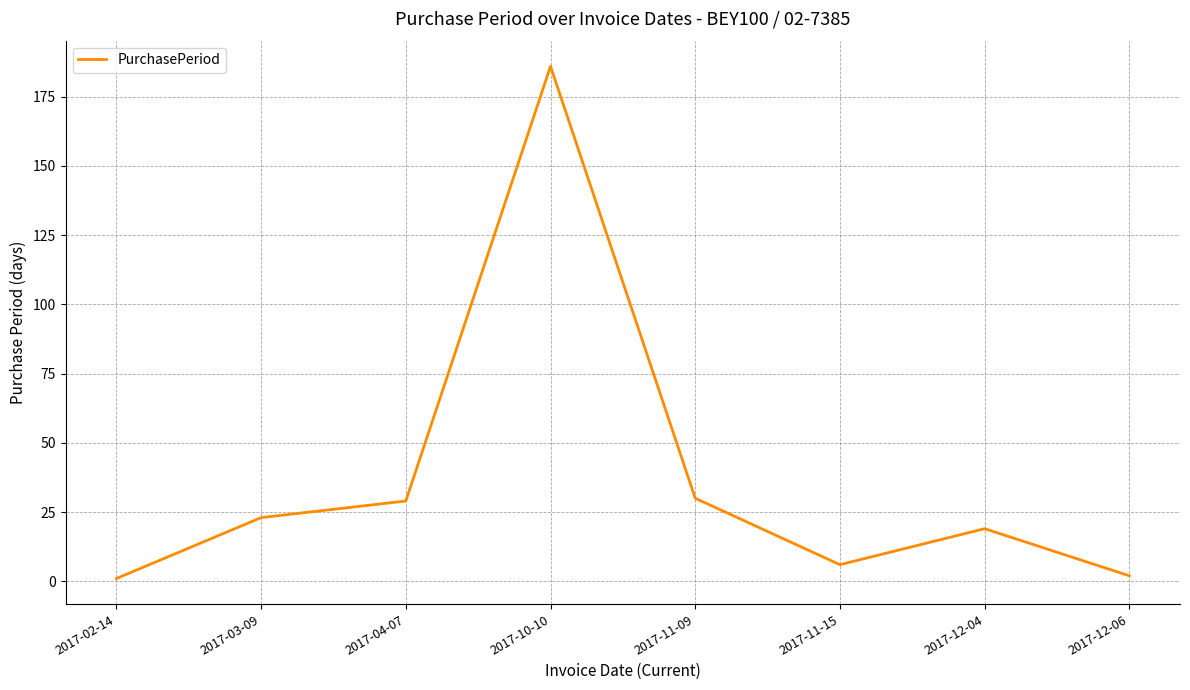

The value at 2017-02-14 is 1. True or false?

True